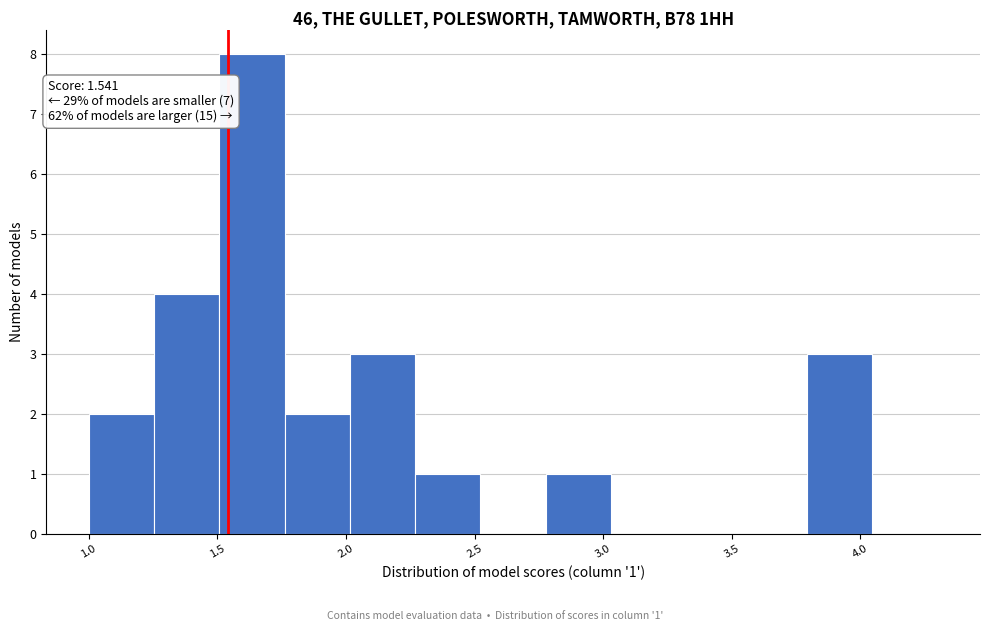

Over which range of the x-axis is the bar tallest?

1.50 to 1.75